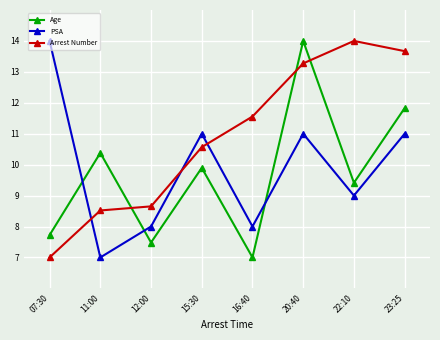

Reading left to right, list all the values displayed in this chart.

Age: 7.7	10.4	7.5	9.9	7.0	14.0	9.4	11.8
PSA: 14.0	7.0	8.0	11.0	8.0	11.0	9.0	11.0
Arrest Number: 7.0	8.5	8.7	10.6	11.6	13.3	14.0	13.7